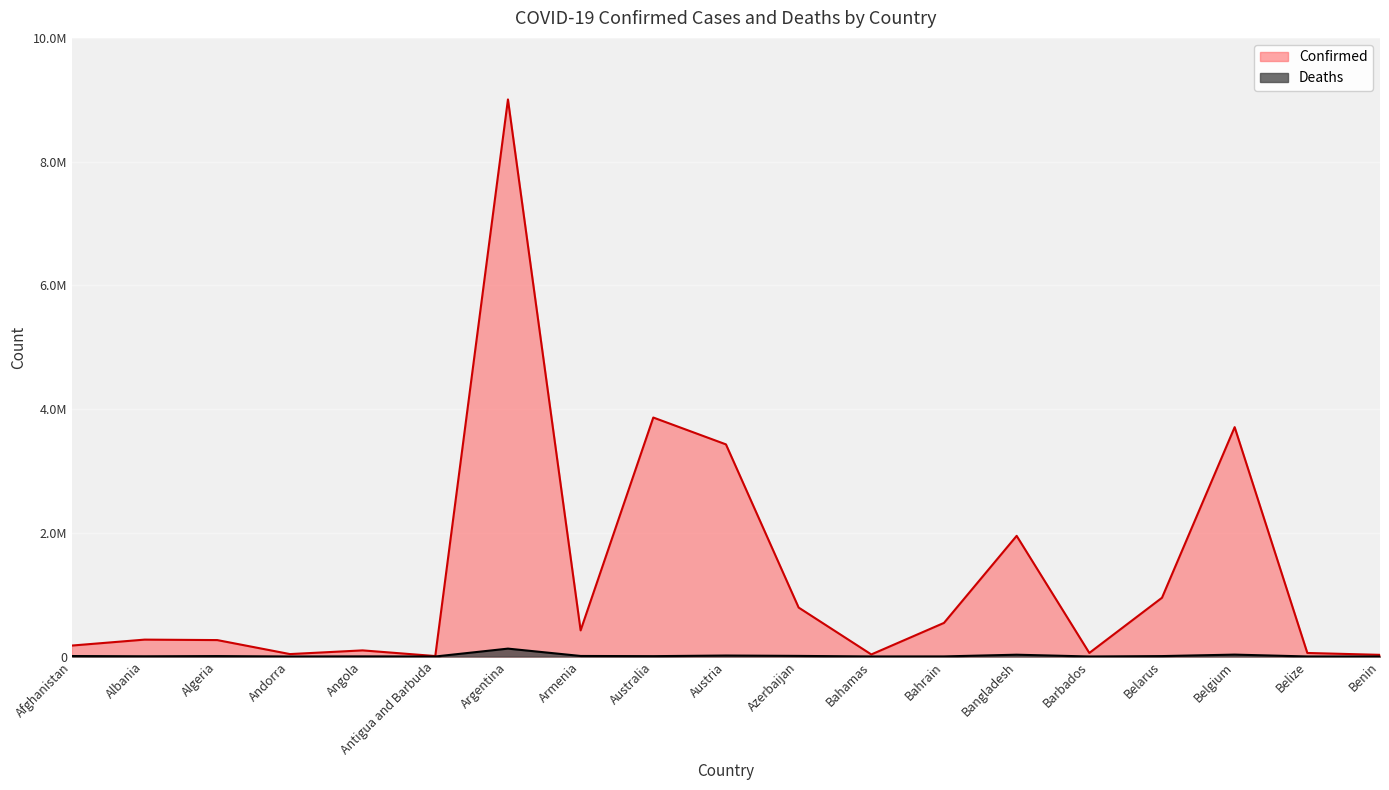

Which label corresponds to the smallest value in the chart?

Antigua and Barbuda